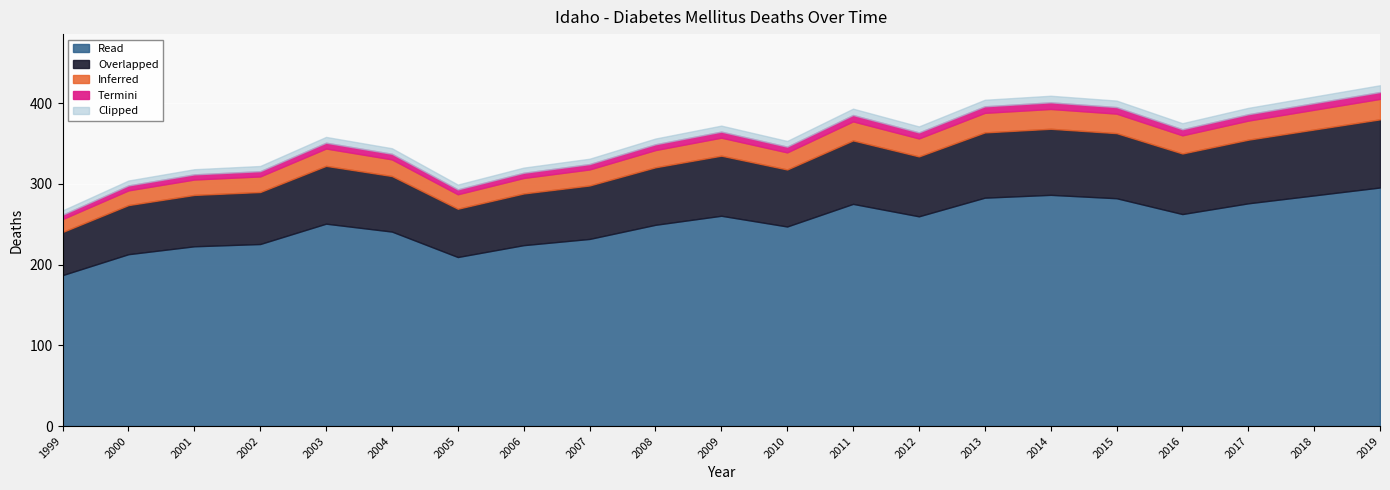

How many lines are shown in the chart?

5